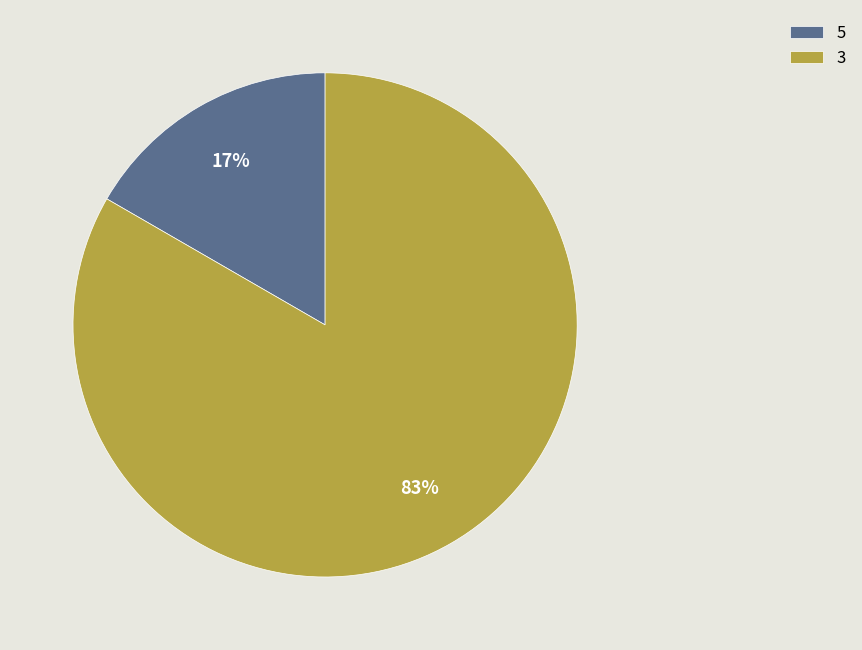

How many segments does this pie chart have?

2